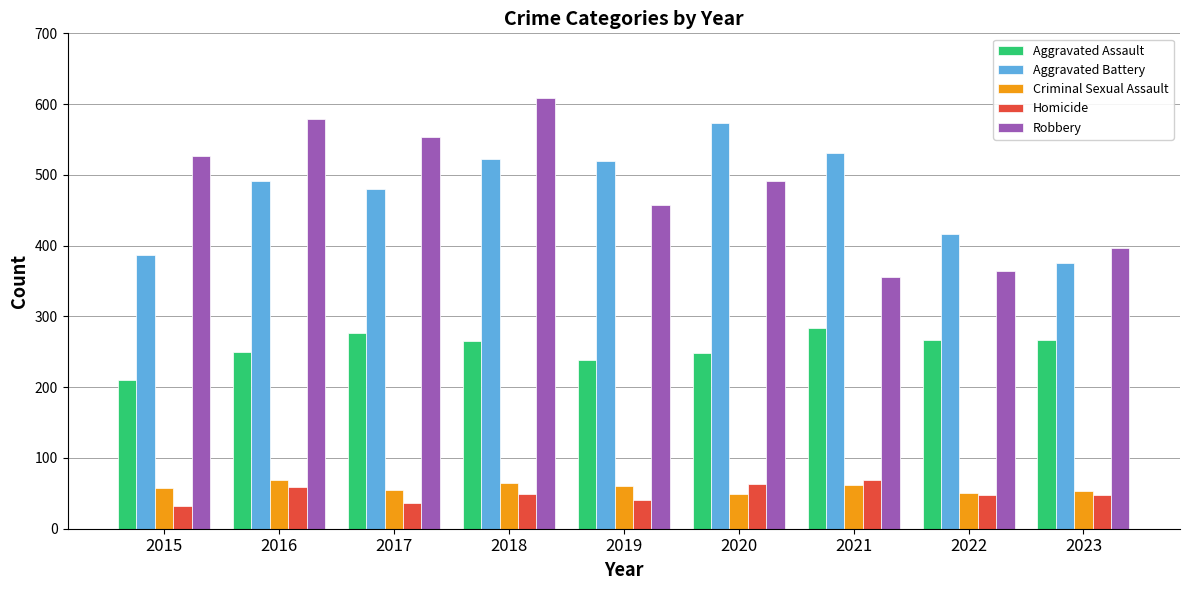

What are all the series names shown in the legend?

Aggravated Assault, Aggravated Battery, Criminal Sexual Assault, Homicide, Robbery